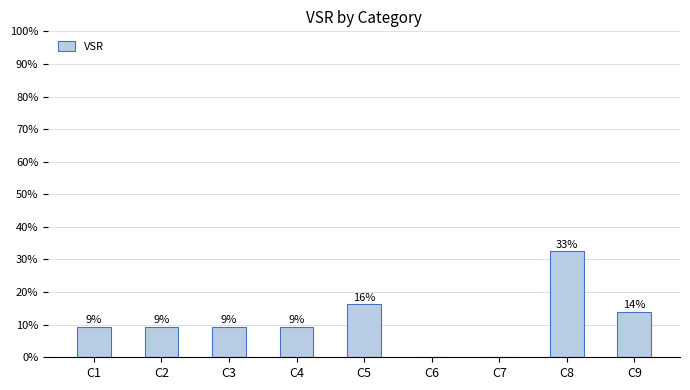

Are the bars horizontal?

No